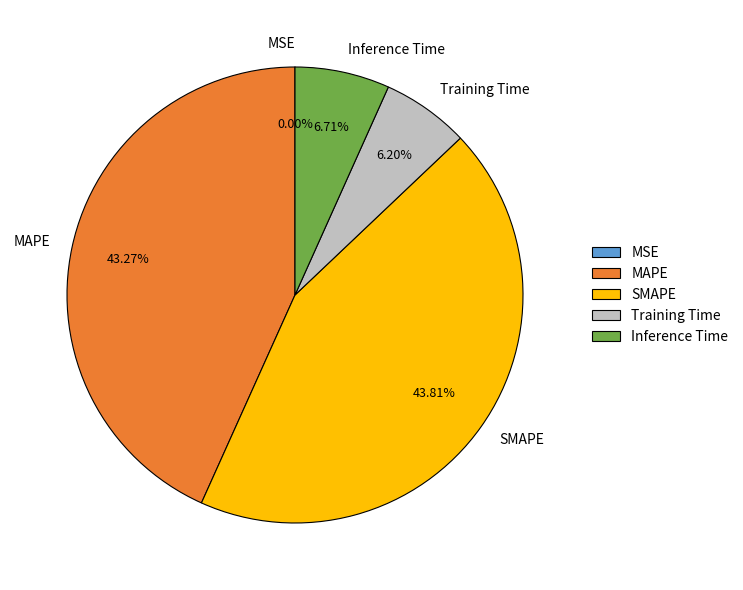

Which category has the biggest portion of the pie?

SMAPE